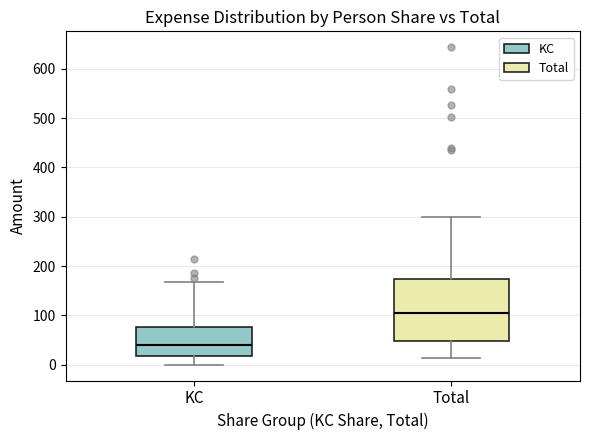

Reading left to right, transcribe this box plot: for each box, give where its median line is, the range the box spans, and where its two whiskers end, as read against the y-axis. The values are not printed on the chart, so give them approximately, as read against the axis.

KC: median 40, box 20 to 80, whiskers 0 to 170
Total: median 110, box 50 to 170, whiskers 10 to 300